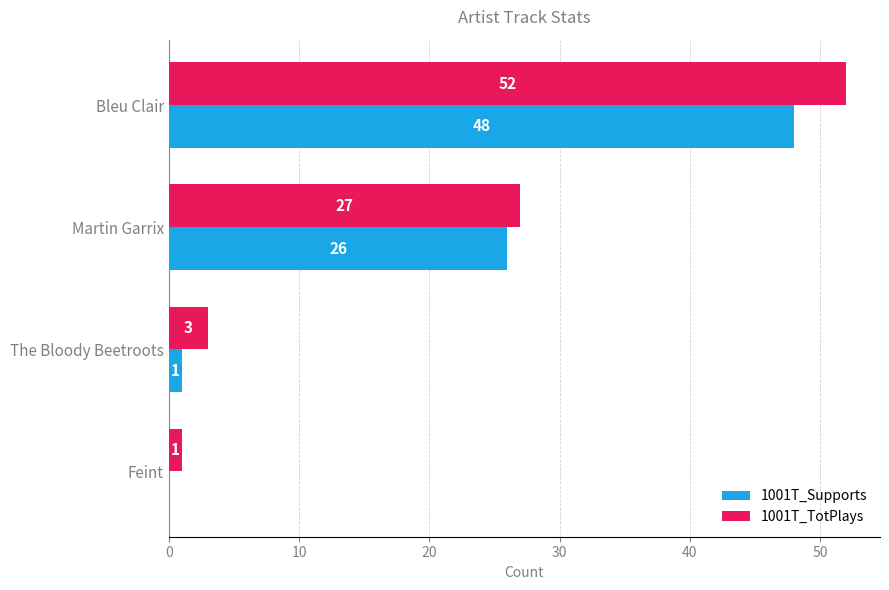

At which category is the sum across all series the highest?

Bleu Clair